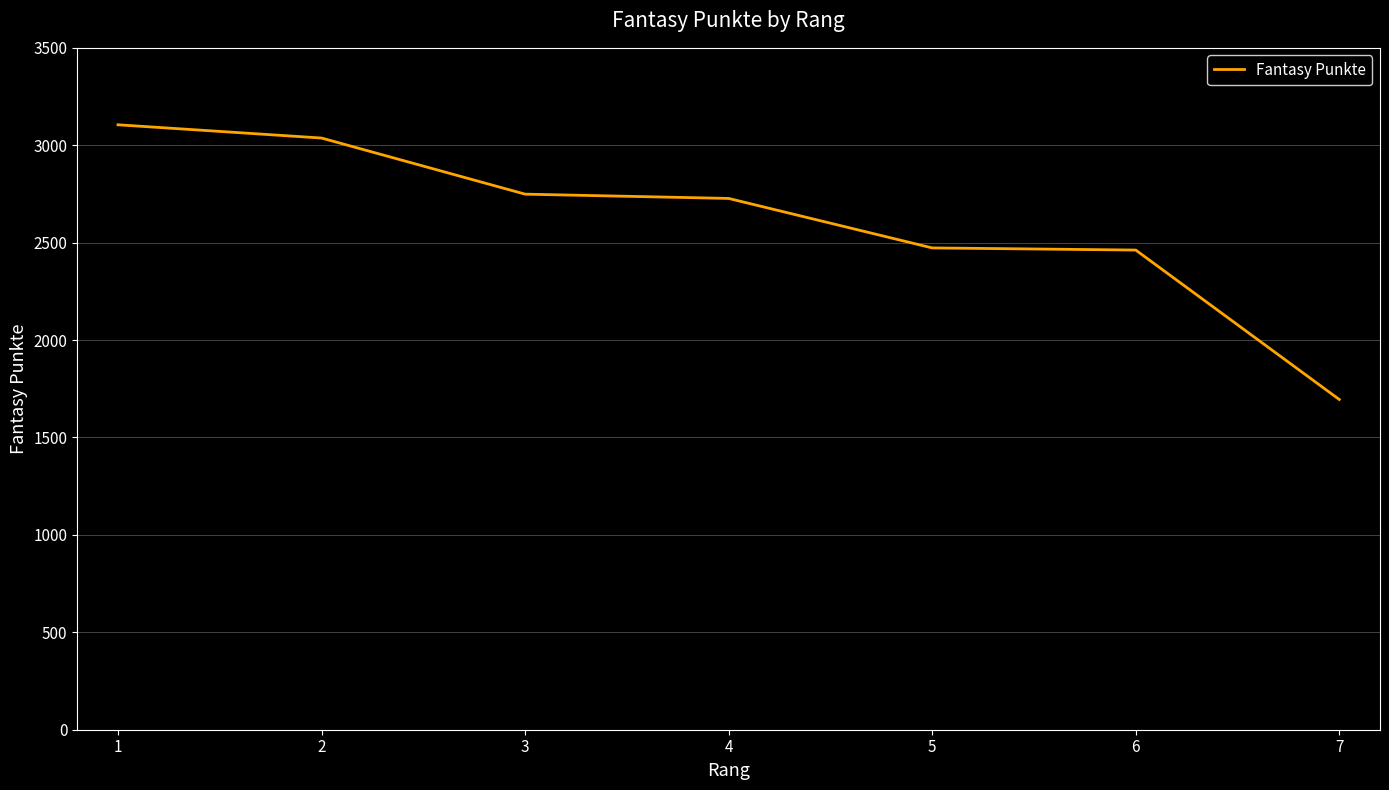

True or false: the data shows 549 at 6.

False